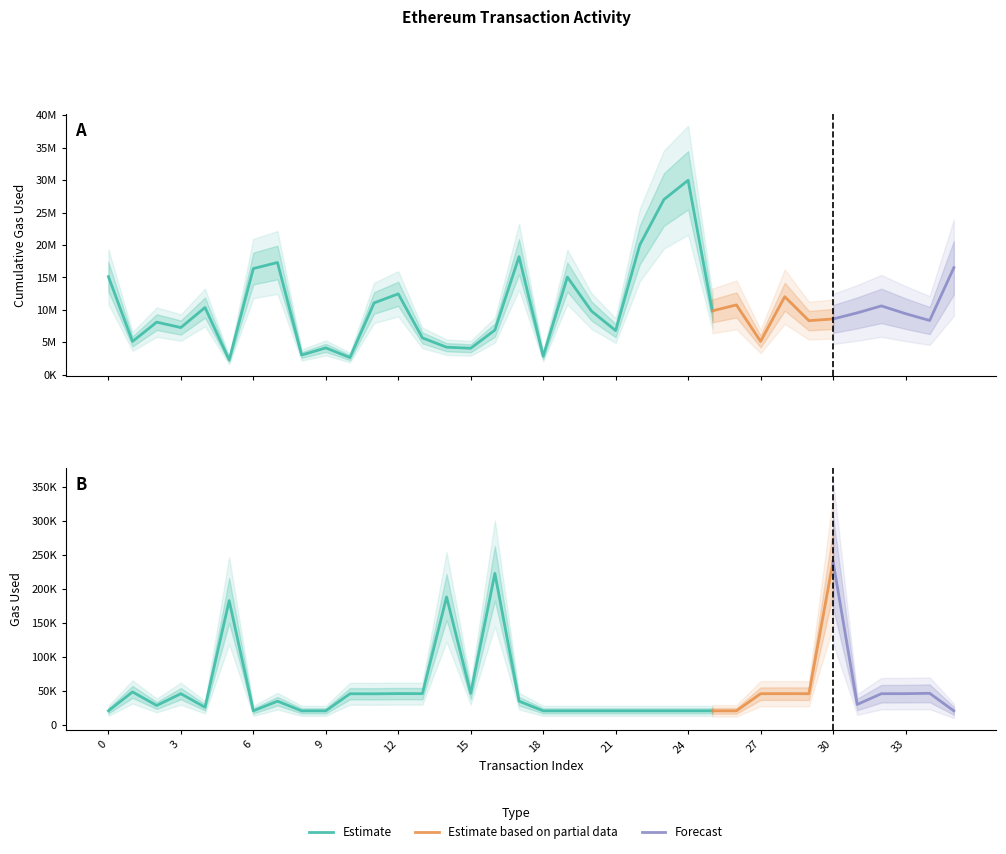

What is the difference between the second highest and second lowest values in the cumulativeGasUsed series?

24356992